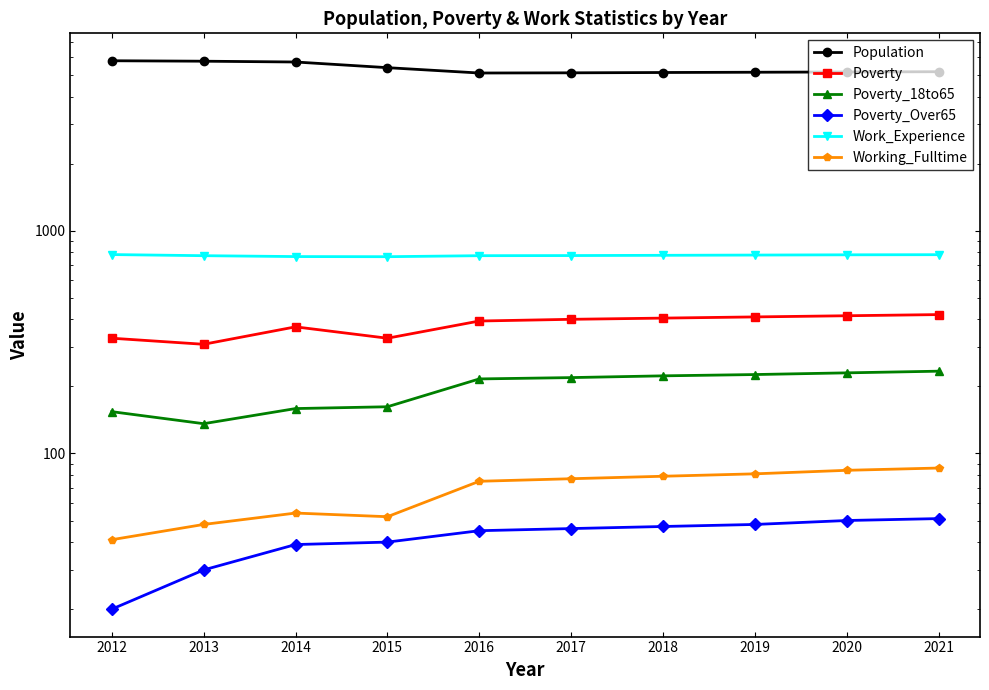

Reading right to left, what are all the values shown in this chart?

Population: 2021=5169	2020=5155	2019=5141	2018=5127	2017=5110	2016=5100	2015=5390	2014=5715	2013=5762	2012=5789
Poverty: 2021=420	2020=415	2019=410	2018=405	2017=400	2016=393	2015=329	2014=370	2013=309	2012=329
Poverty_18to65: 2021=234	2020=230	2019=226	2018=223	2017=219	2016=216	2015=162	2014=159	2013=136	2012=154
Poverty_Over65: 2021=51	2020=50	2019=48	2018=47	2017=46	2016=45	2015=40	2014=39	2013=30	2012=20
Work_Experience: 2021=780	2020=779	2019=777	2018=775	2017=773	2016=772	2015=764	2014=765	2013=772	2012=781
Working_Fulltime: 2021=86	2020=84	2019=81	2018=79	2017=77	2016=75	2015=52	2014=54	2013=48	2012=41